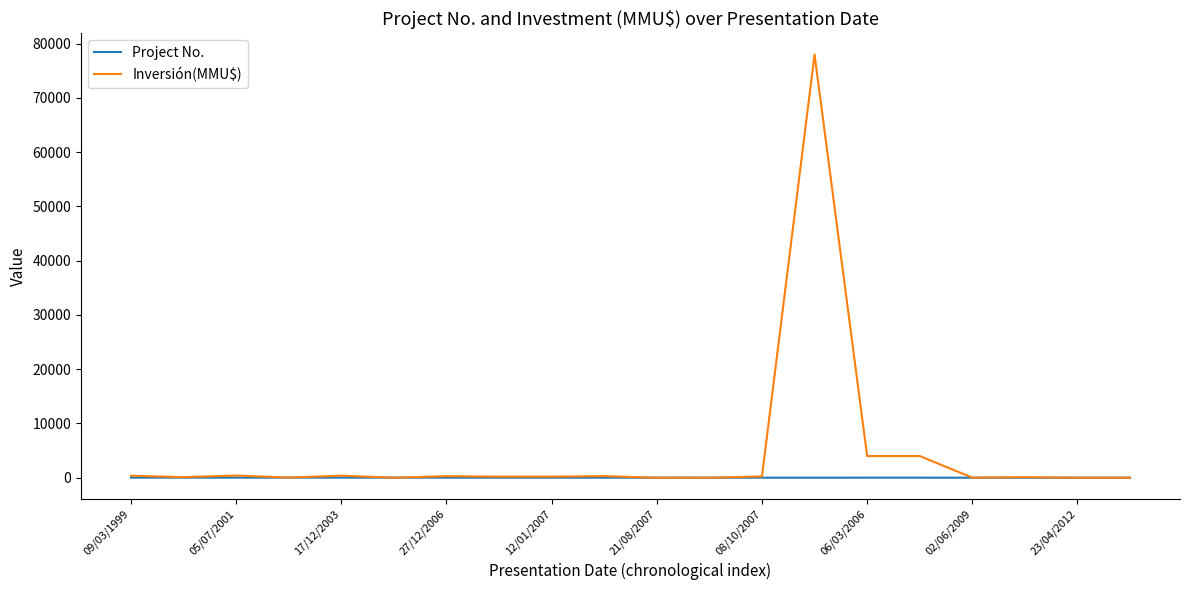

Which series has the largest range (max minus min)?

Inversión(MMU$)